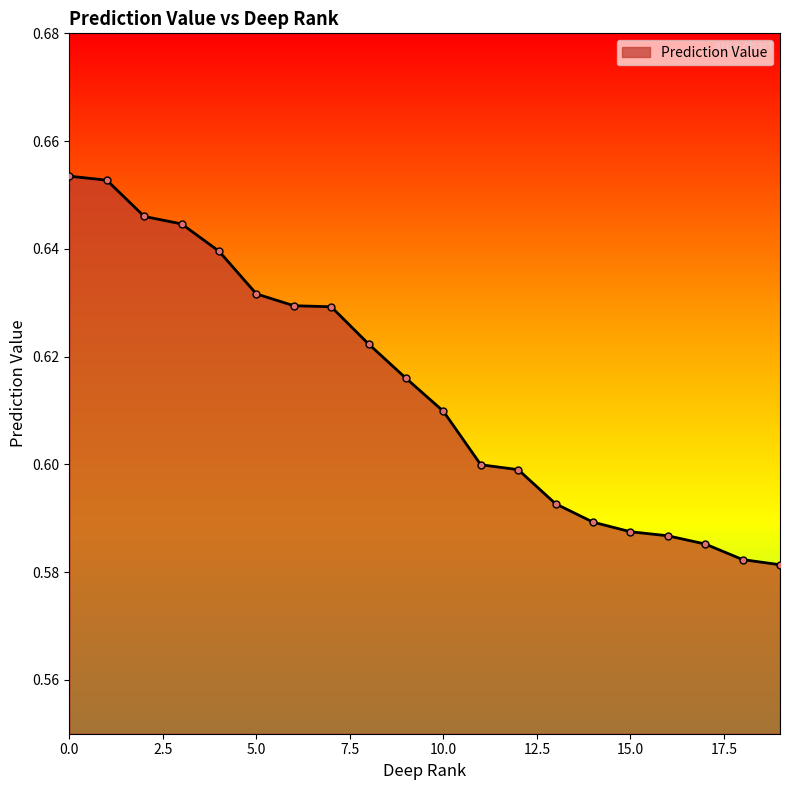

What is the difference between the maximum and minimum values?

0.1